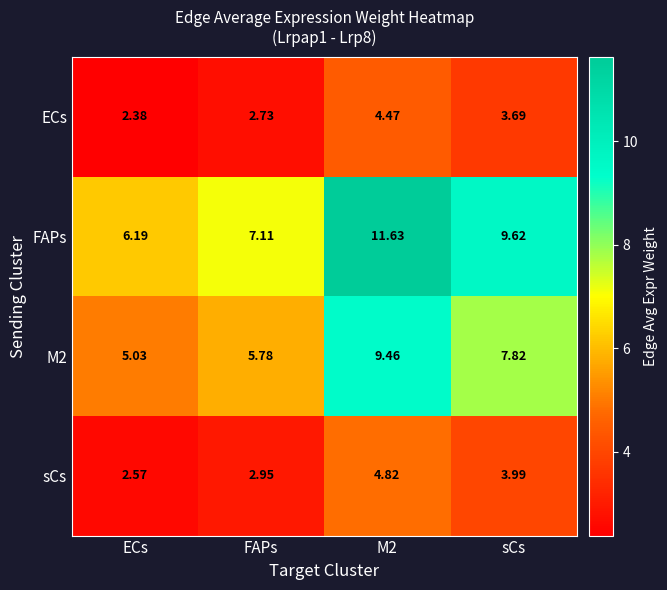

Which series changed the most between FAPs and M2?

FAPs